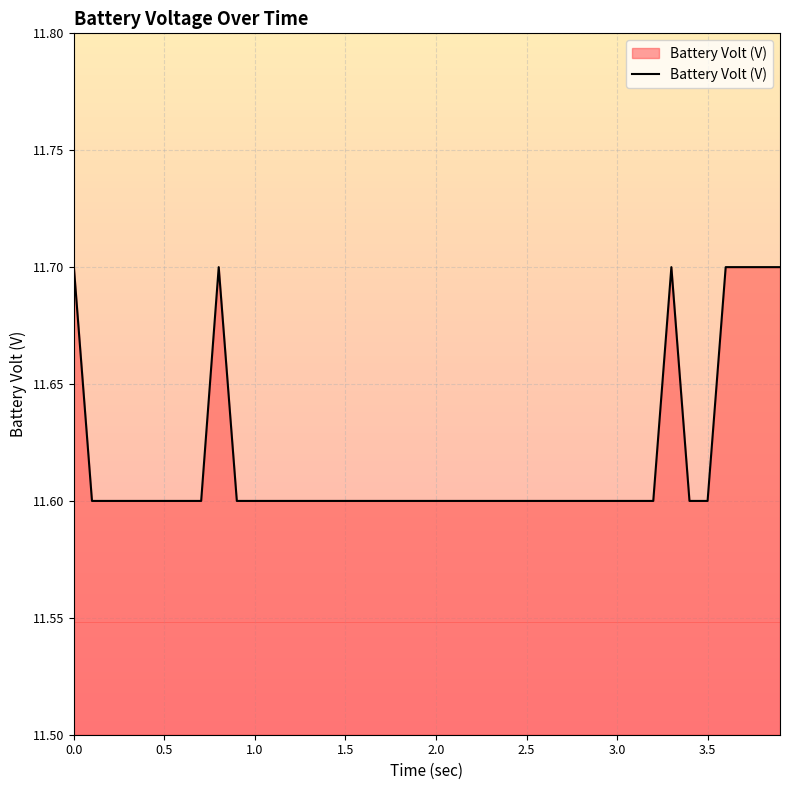

What is the smallest value displayed?

11.6